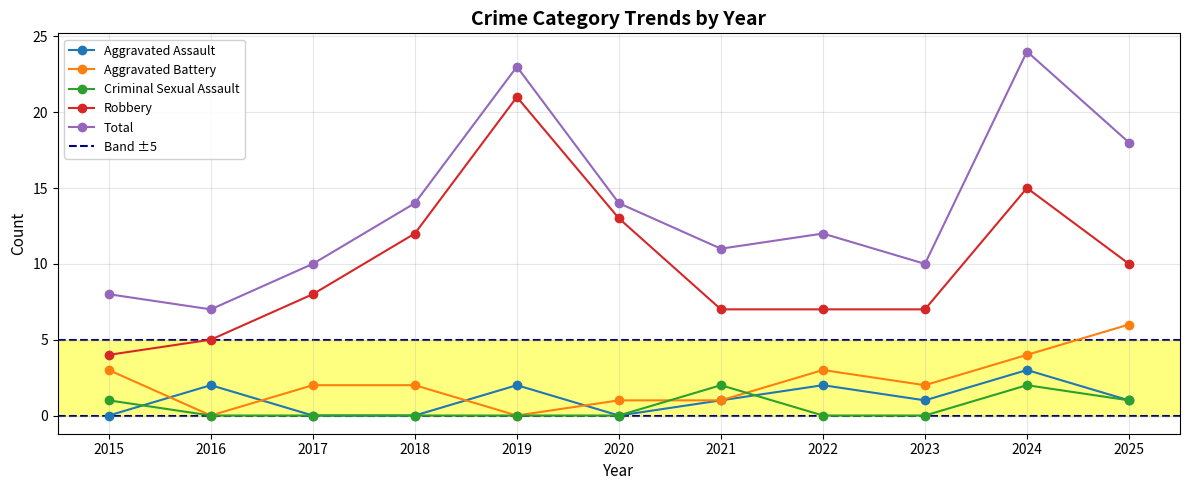

What is the maximum value shown in the chart?

24